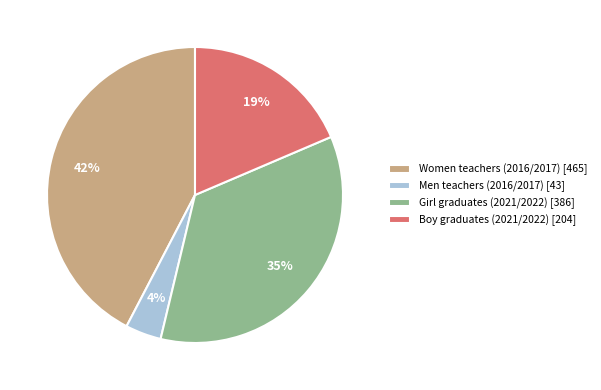

Which category has the smallest portion of the pie?

Men teachers (2016/2017)